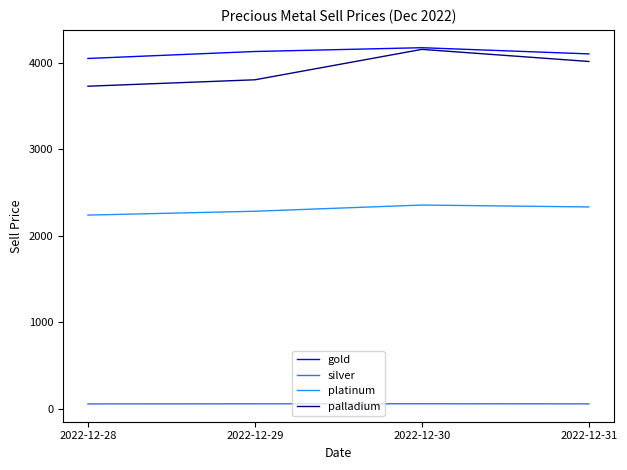

True or false: palladium and platinum cross at least once.

False